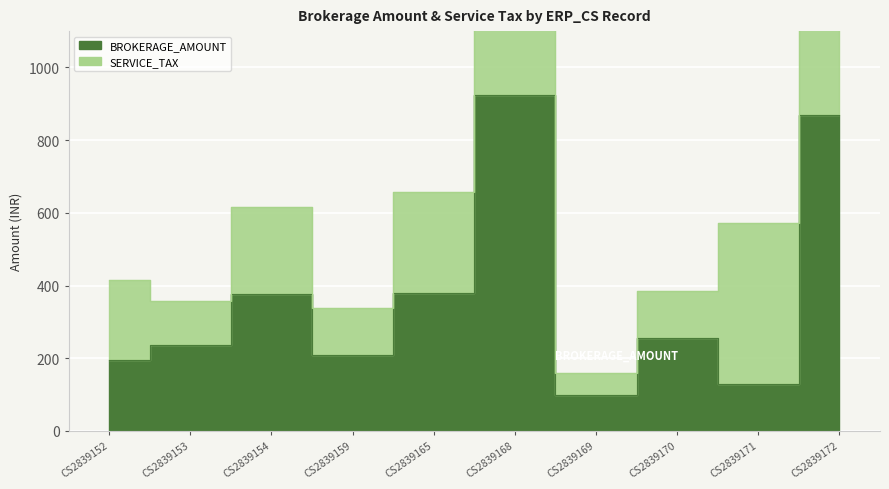

At which category does the chart reach its minimum across all series?

CS2839169